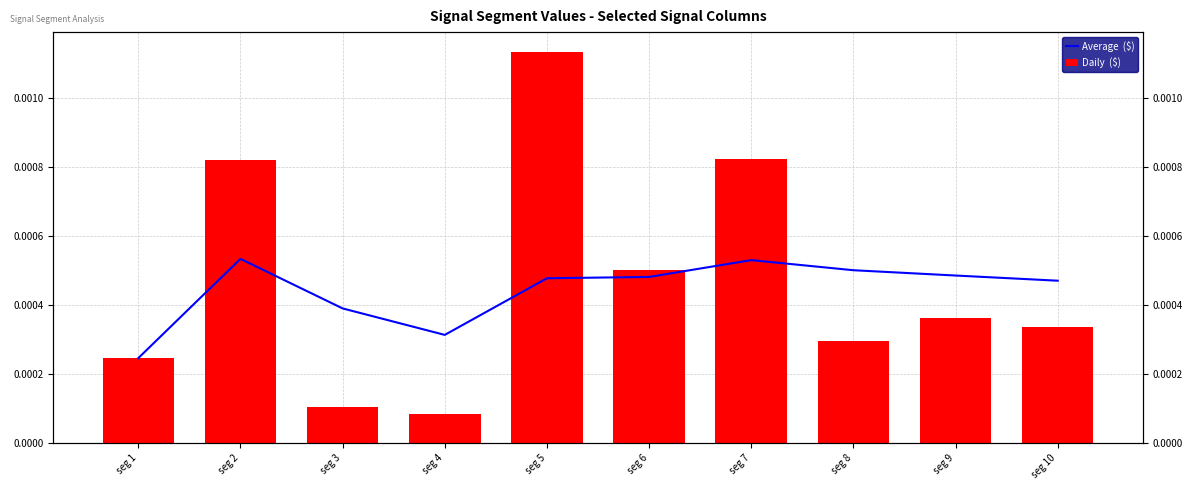

Which category has the highest value in the Daily  ($) series?

seg 5